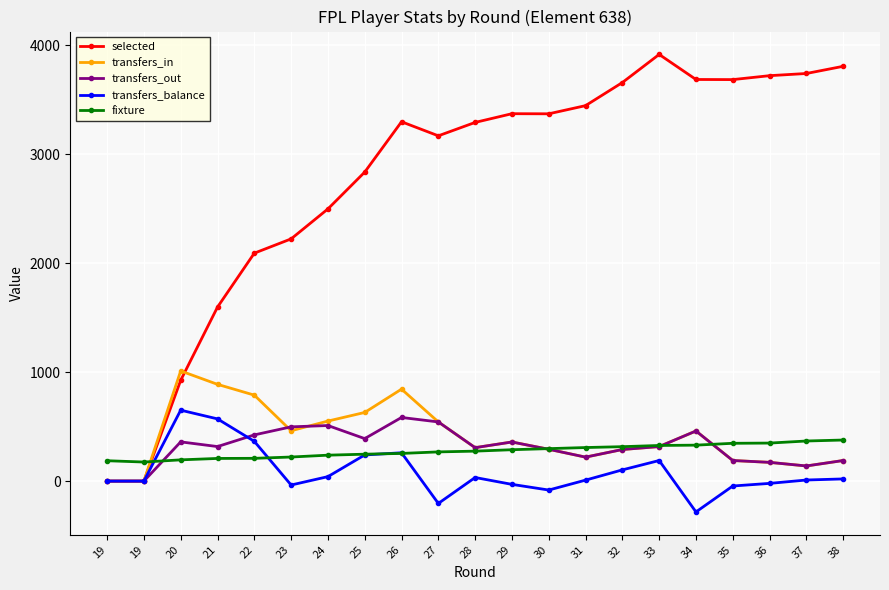

Count the number of data series in this chart.

5